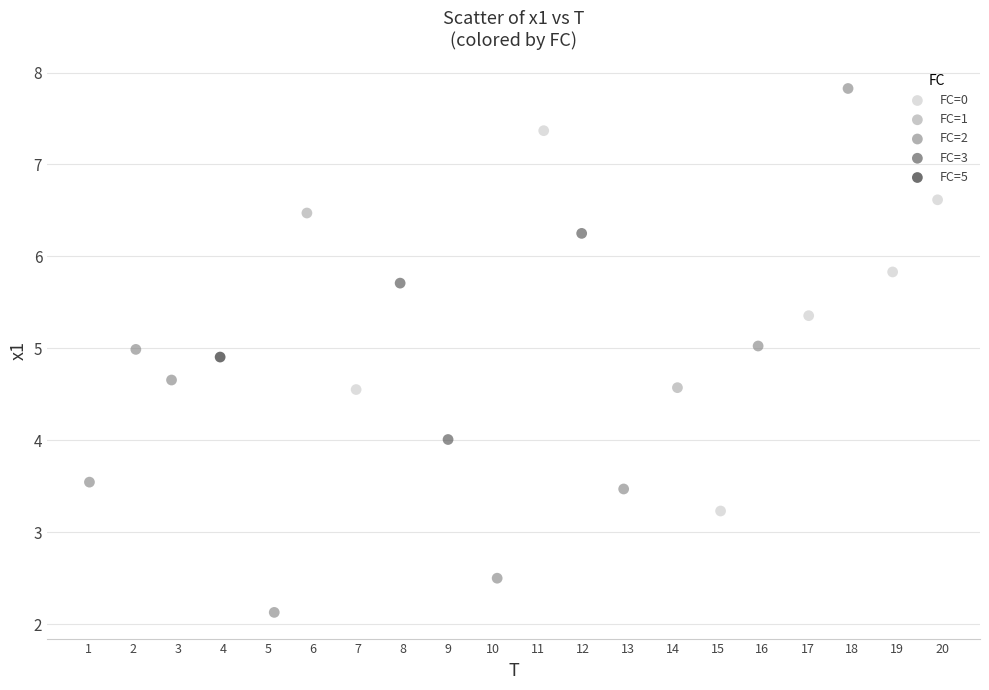

What are all the series names shown in the legend?

FC=0, FC=1, FC=2, FC=3, FC=5